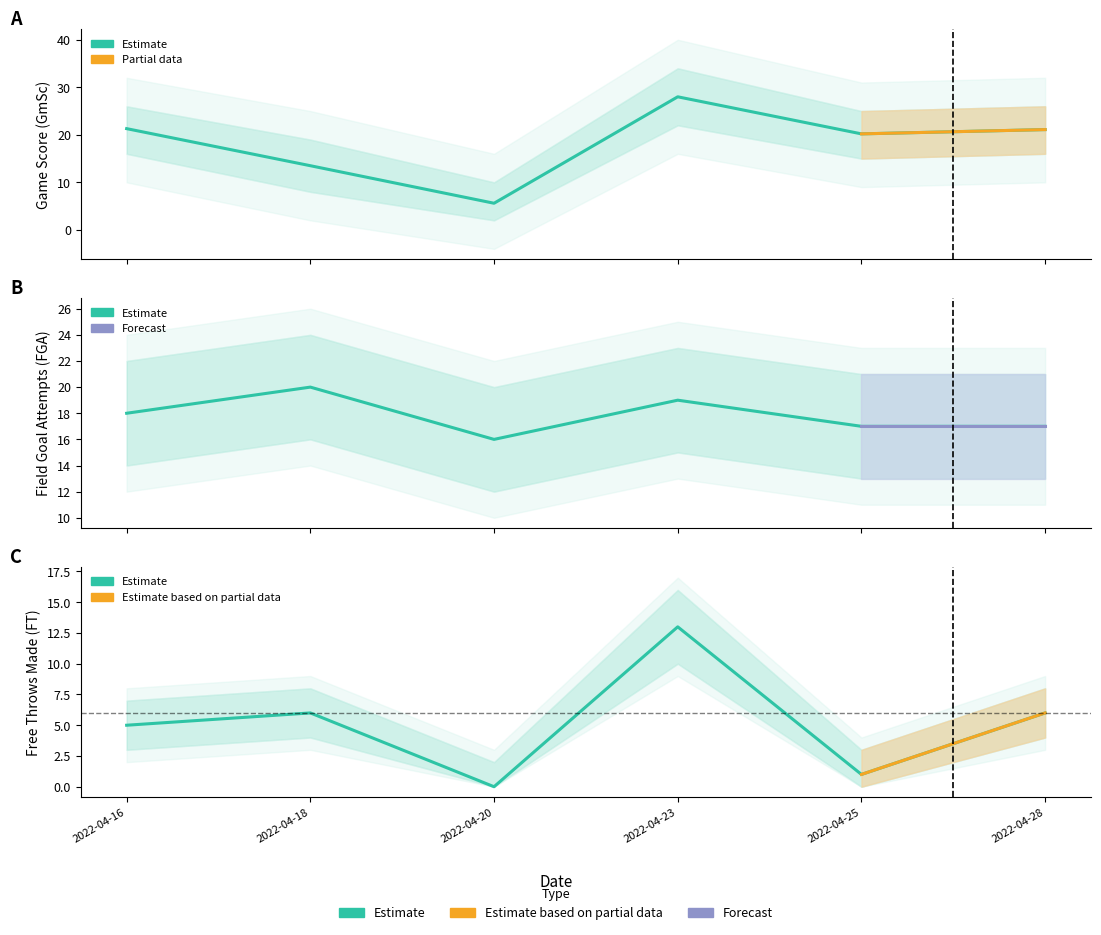

Reading right to left, extract all data points from this chart.

GmSc: 21.1	20.2	28.0	5.6	13.5	21.3
FGA: 17.0	17.0	19.0	16.0	20.0	18.0
FT: 6.0	1.0	13.0	0.0	6.0	5.0